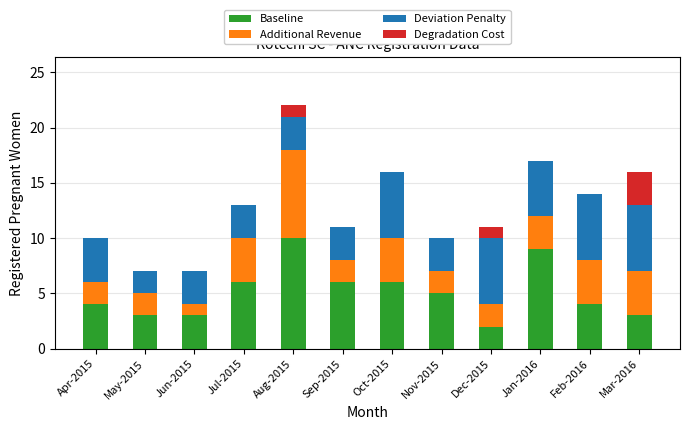

How many data points does each series have?

12